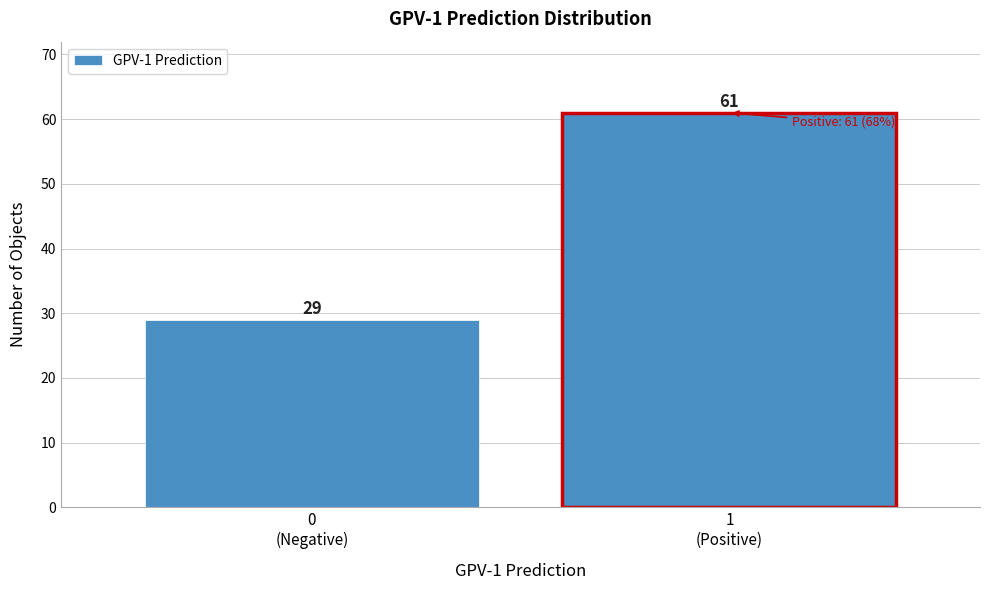

Reading left to right, transcribe all the data shown in this chart.

29	61